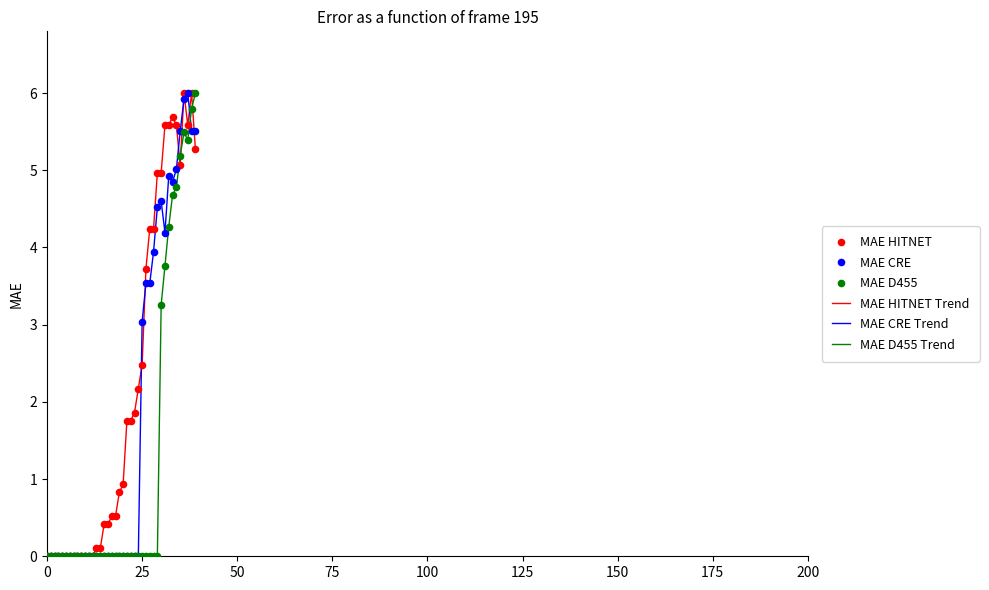

Which series has the largest total across all categories?

MAE HITNET Trend